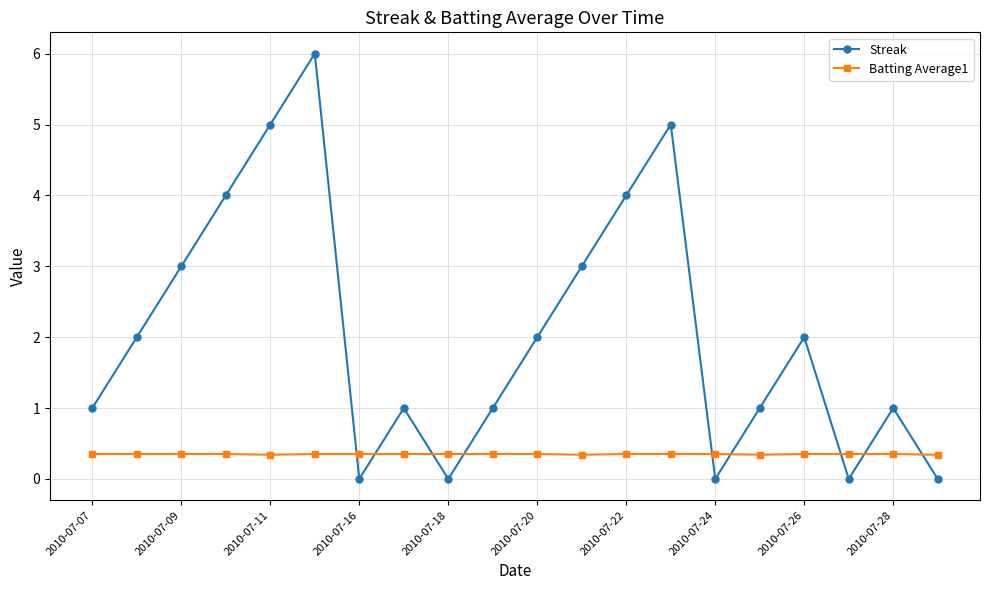

Rank the series by their maximum value, from highest to lowest.

Streak, Batting Average1